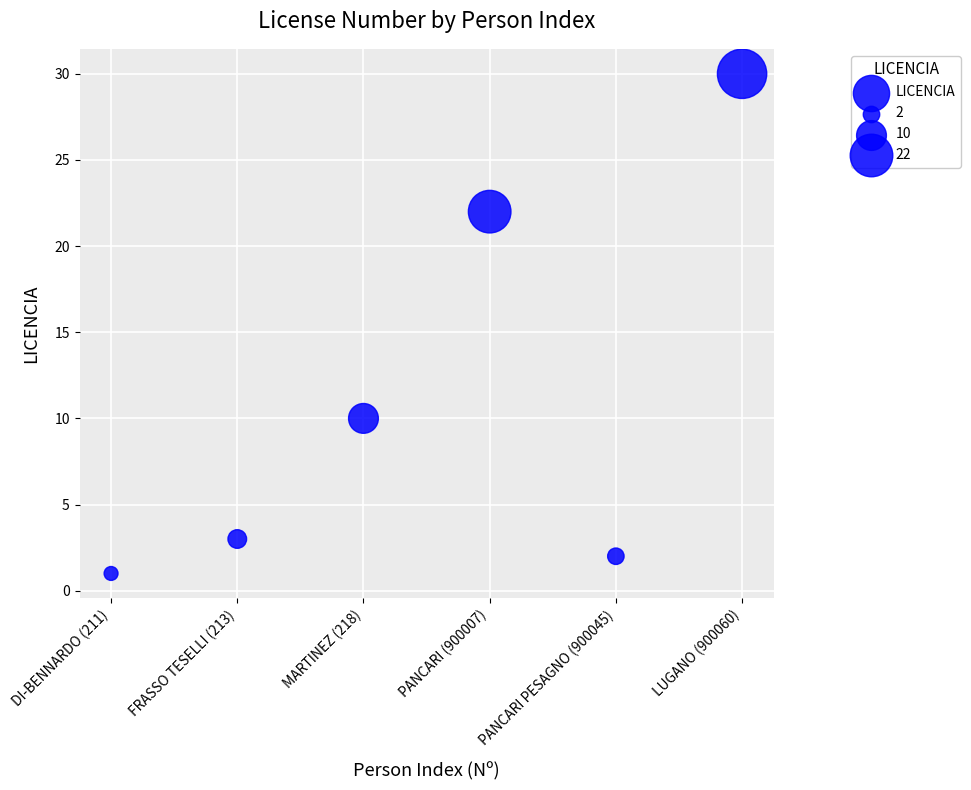

What is the range of X values (max minus min)?

5